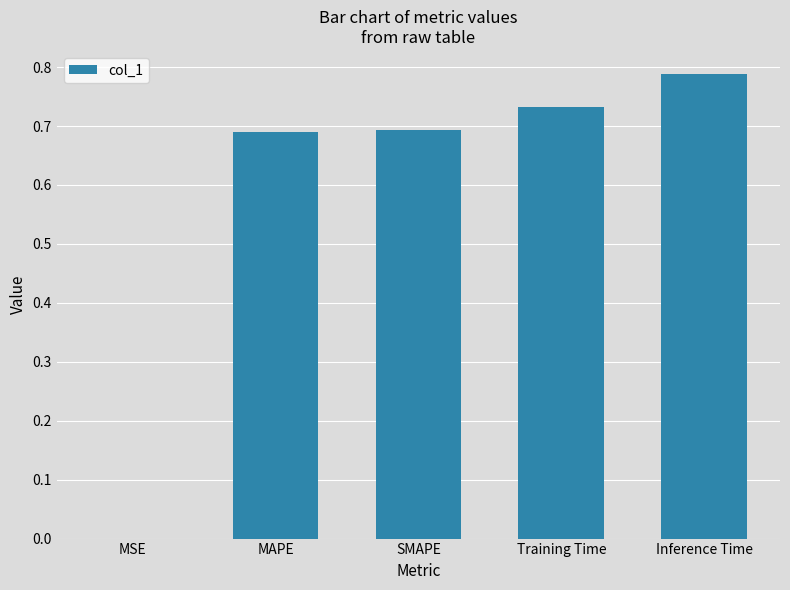

Which category has the highest value across all series?

Inference Time